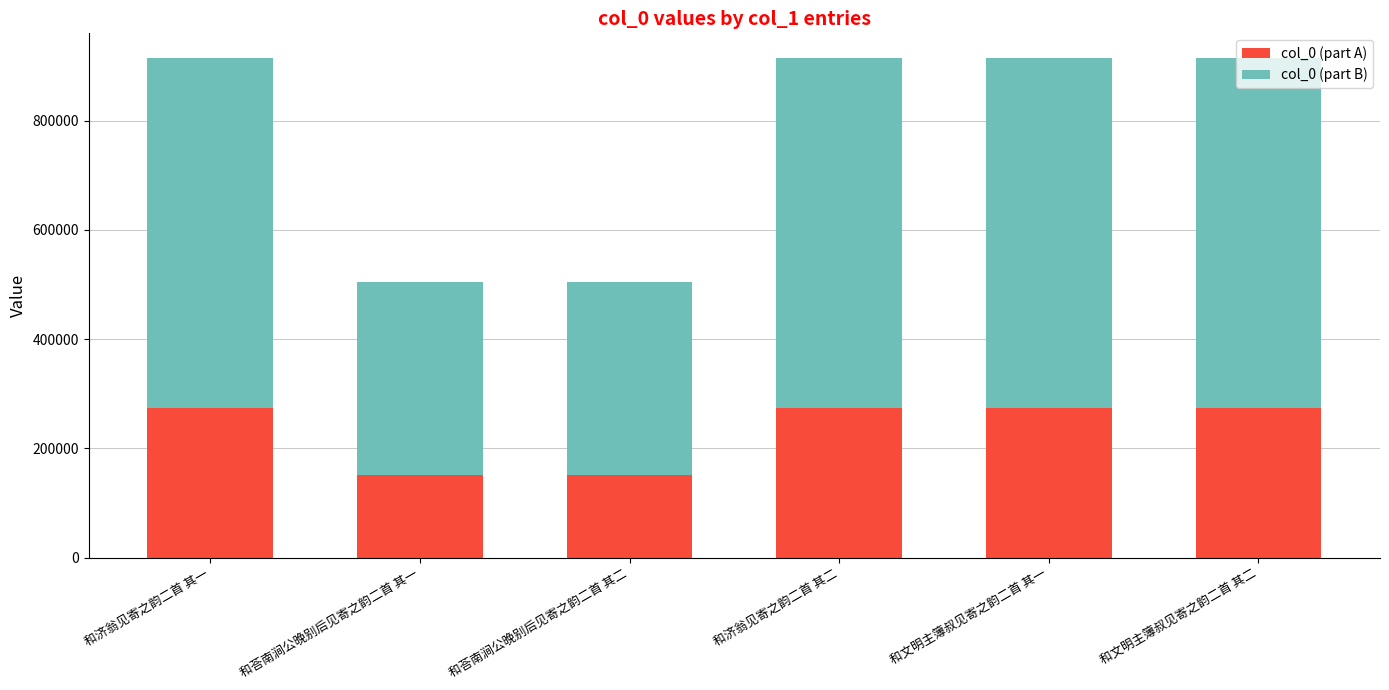

What is the minimum value for col_0 (part A)?

151662